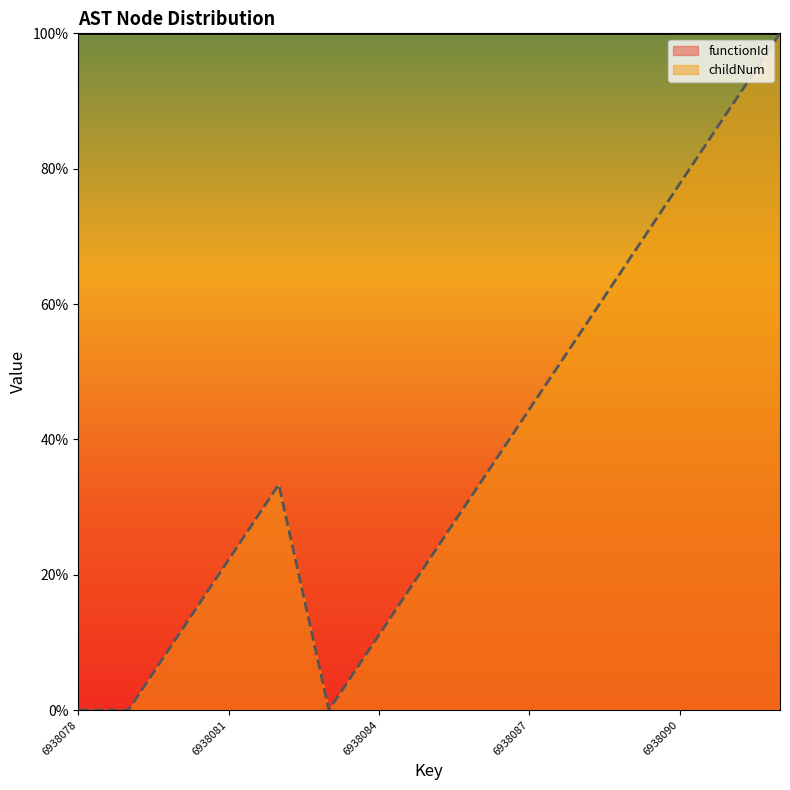

What is the sum of the values at 6938079 and 6938084?

11.1